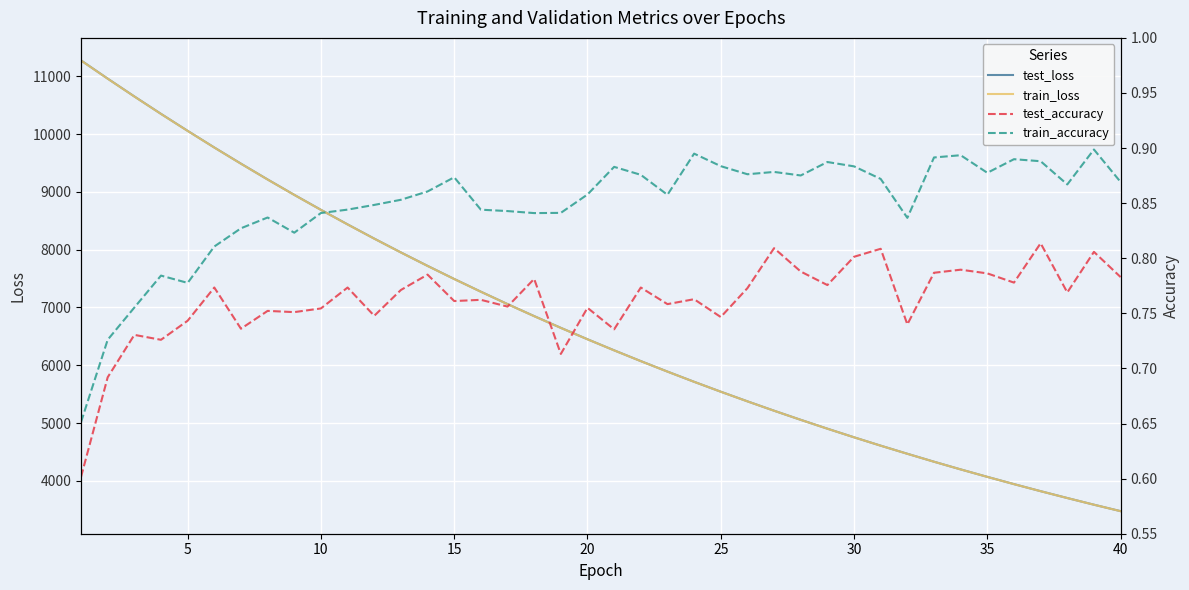

What is the sum of all test_loss values?

268448.6